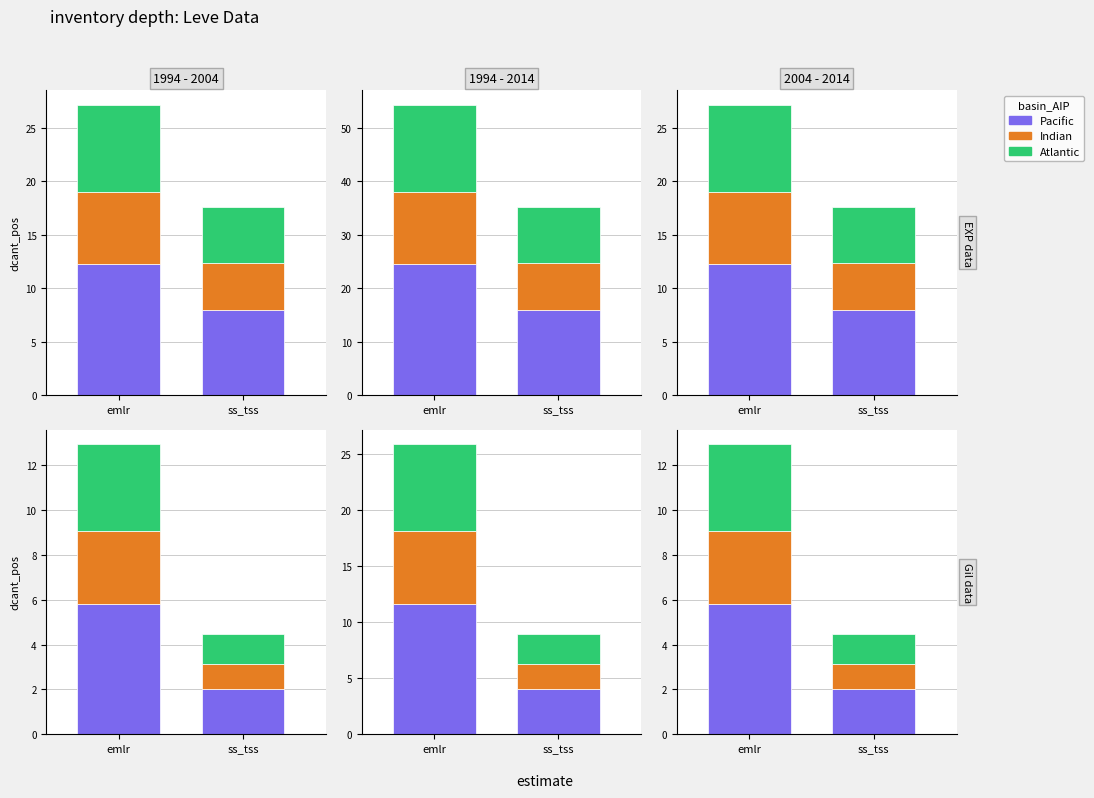

The value of Atlantic at emlr is 13.5. True or false?

False